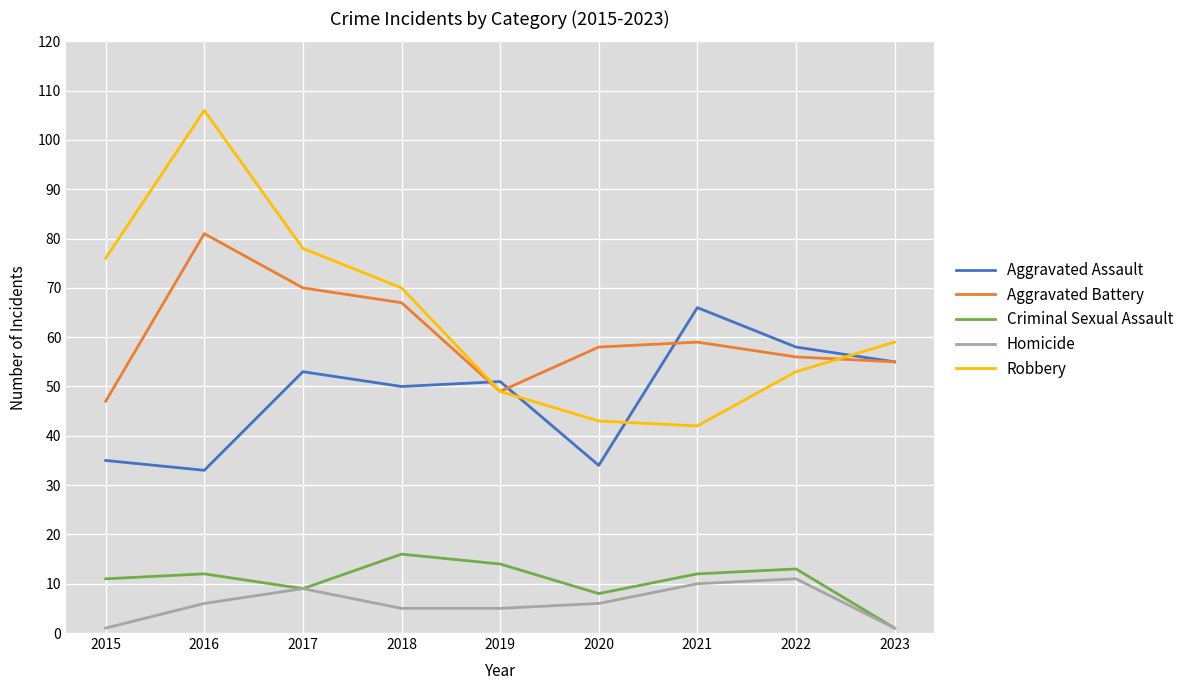

At how many categories does at least one series exceed 38?

9